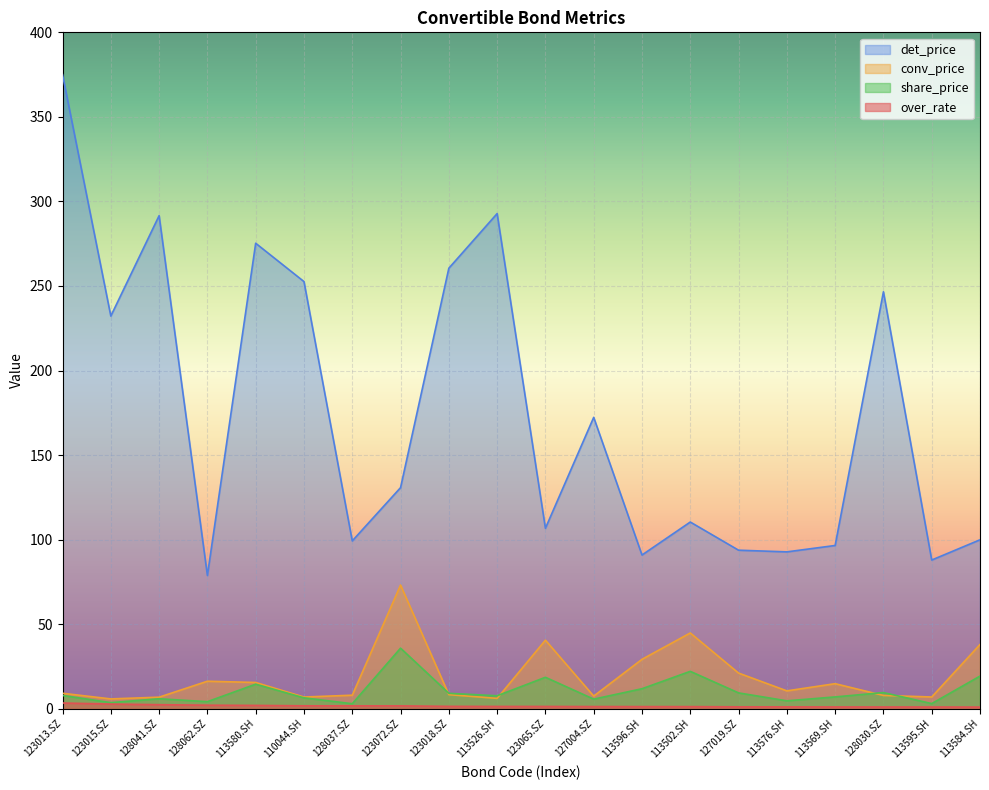

Rank the series at 113569.SH from lowest to highest value.

over_rate, share_price, conv_price, det_price